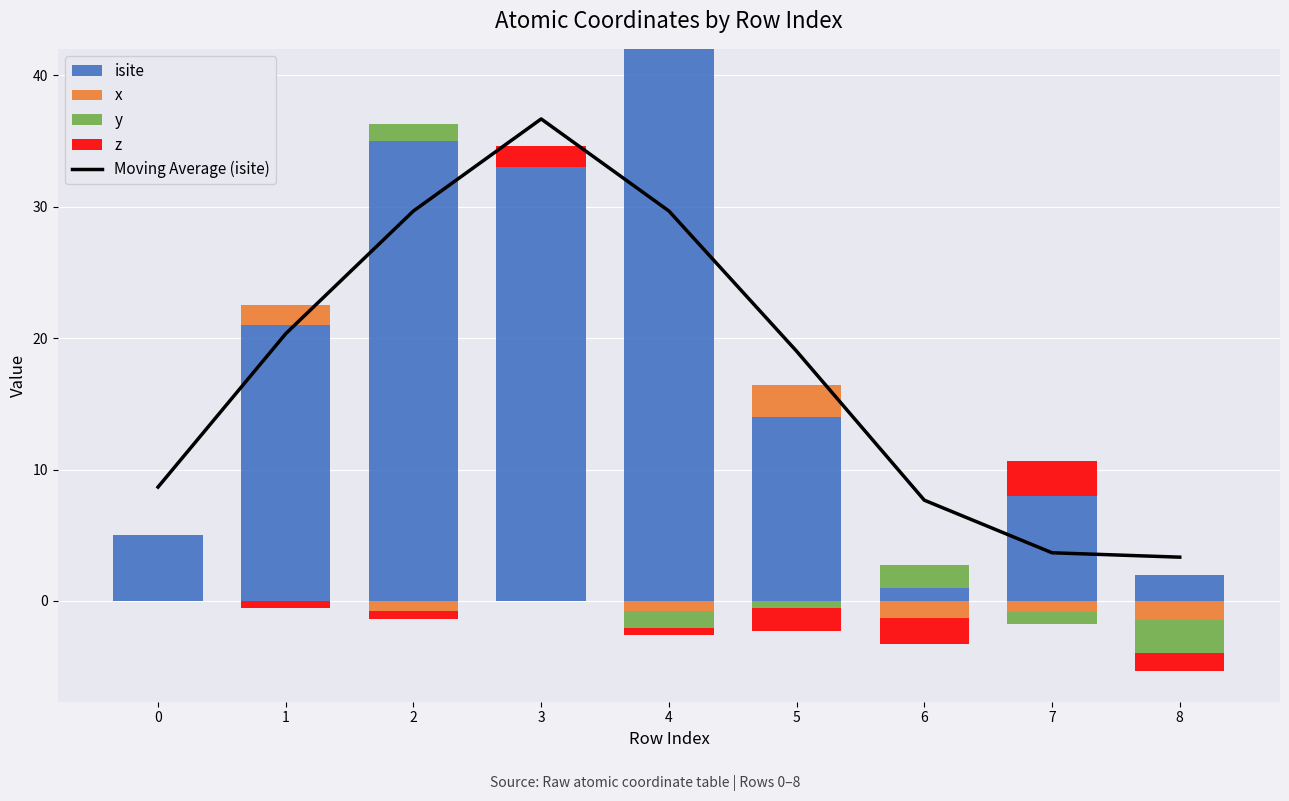

Is it true that x equals 1.3 at 7?

False